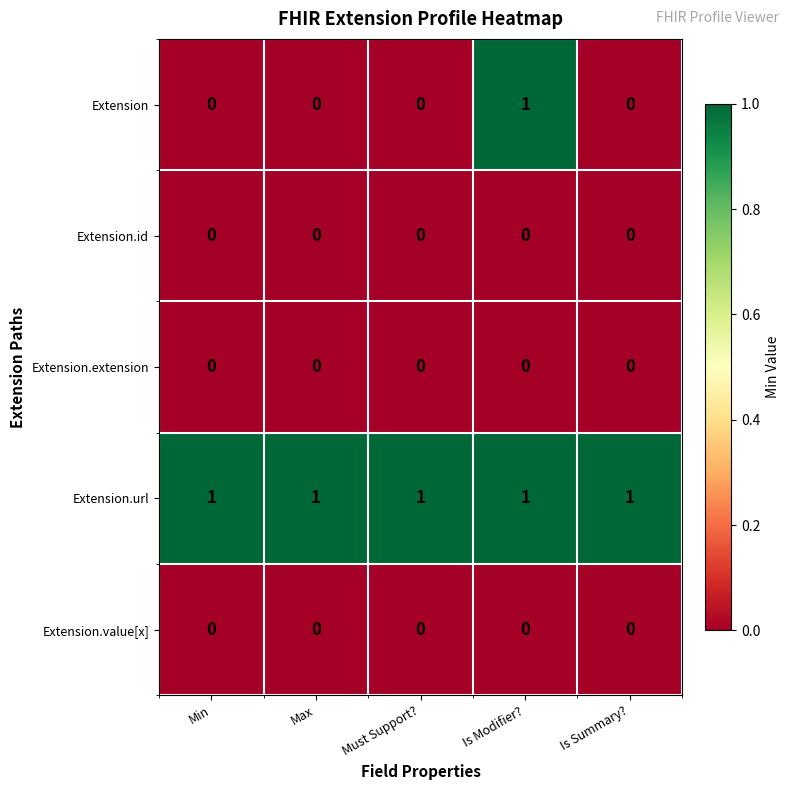

The Extension.id series shows 0 at Max. True or false?

True